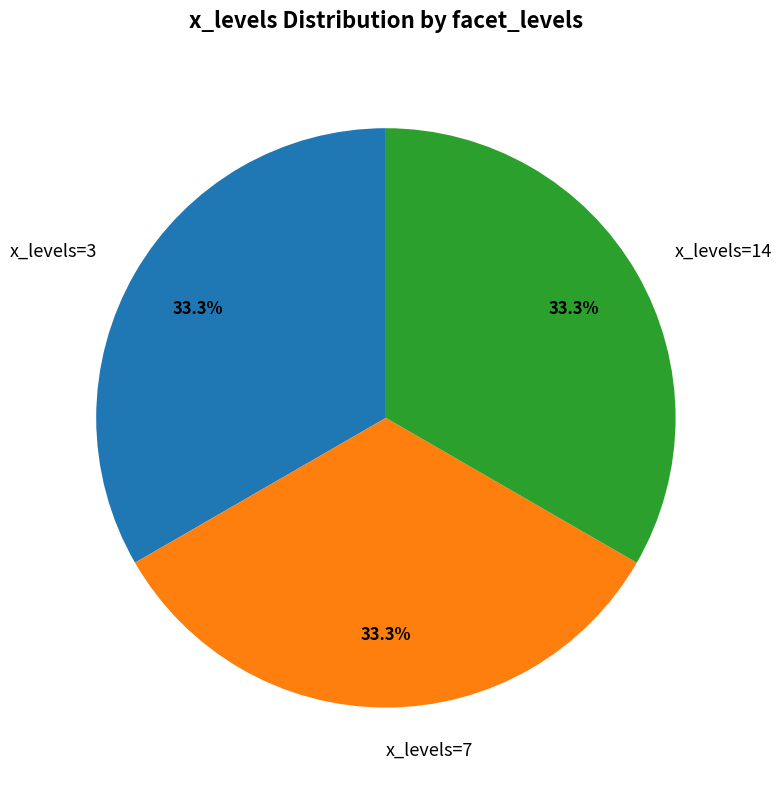

Is there a majority slice in this chart?

No